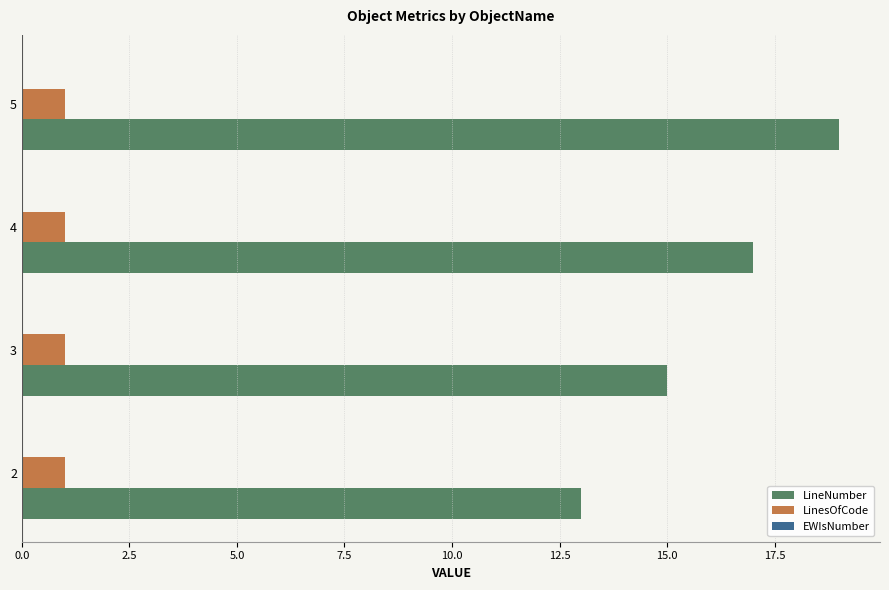

List the series in order of their peak value, highest first.

LineNumber, LinesOfCode